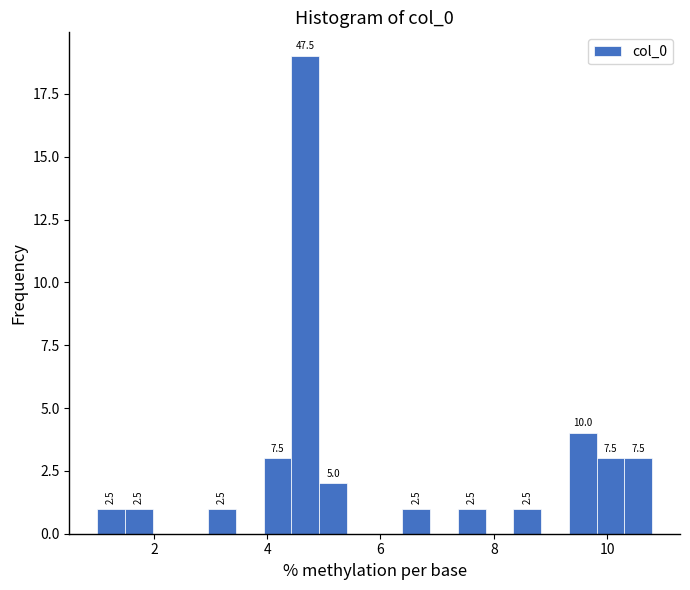

Read against the x-axis, roughly where is the centre of the tallest bar?

4.6